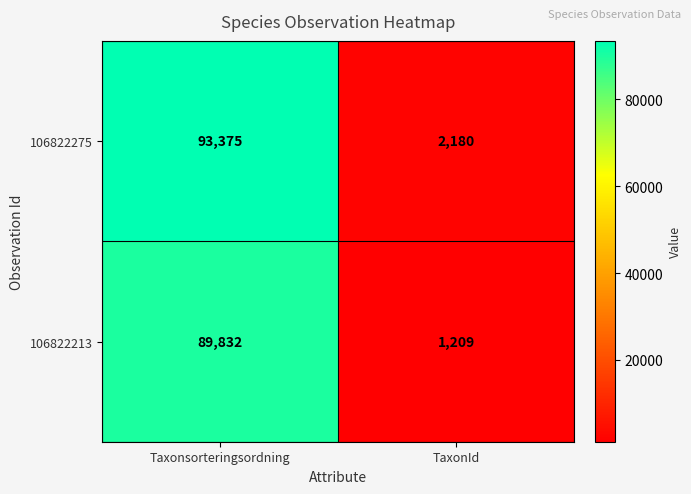

The 106822213 series shows 1209 at TaxonId. True or false?

True